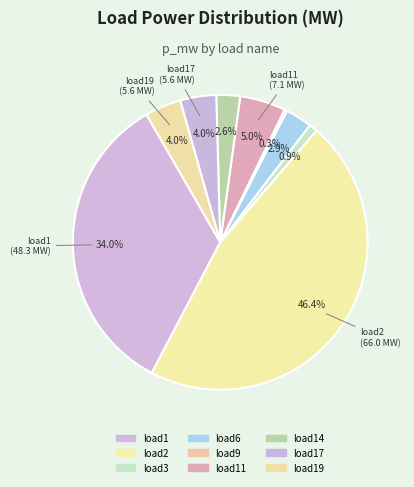

What percentage is the load17 slice, to the nearest percent?

4%